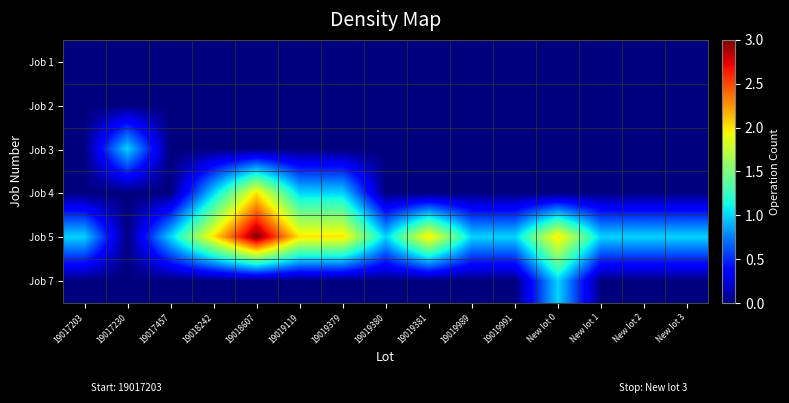

Reading left to right, list all the values displayed in this chart.

Job 1: 19017203=0	19017230=0	19017457=0	19018242=0	19018607=0	19019119=0	19019379=0	19019380=0	19019381=0	19019989=0	19019991=0	New lot 0=0	New lot 1=0	New lot 2=0	New lot 3=0
Job 2: 19017203=0	19017230=0	19017457=0	19018242=0	19018607=0	19019119=0	19019379=0	19019380=0	19019381=0	19019989=0	19019991=0	New lot 0=0	New lot 1=0	New lot 2=0	New lot 3=0
Job 3: 19017203=0	19017230=1	19017457=0	19018242=0	19018607=0	19019119=0	19019379=0	19019380=0	19019381=0	19019989=0	19019991=0	New lot 0=0	New lot 1=0	New lot 2=0	New lot 3=0
Job 4: 19017203=0	19017230=0	19017457=0	19018242=1	19018607=2	19019119=1	19019379=1	19019380=0	19019381=0	19019989=0	19019991=0	New lot 0=0	New lot 1=0	New lot 2=0	New lot 3=0
Job 5: 19017203=1	19017230=0	19017457=1	19018242=2	19018607=3	19019119=2	19019379=2	19019380=1	19019381=2	19019989=1	19019991=1	New lot 0=2	New lot 1=1	New lot 2=1	New lot 3=1
Job 7: 19017203=0	19017230=0	19017457=0	19018242=0	19018607=0	19019119=0	19019379=0	19019380=0	19019381=0	19019989=0	19019991=0	New lot 0=1	New lot 1=0	New lot 2=0	New lot 3=0